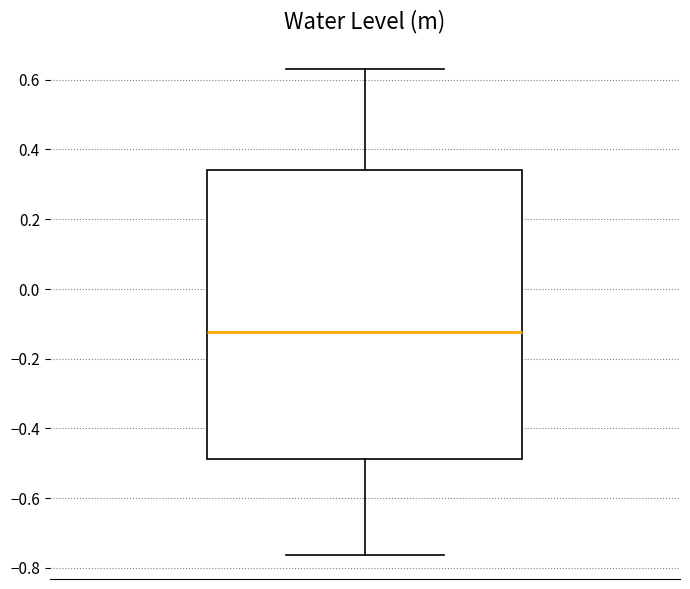

Where is the upper edge of the box on the y-axis? The values are not printed on the chart, so give them approximately, as read against the axis.

0.34